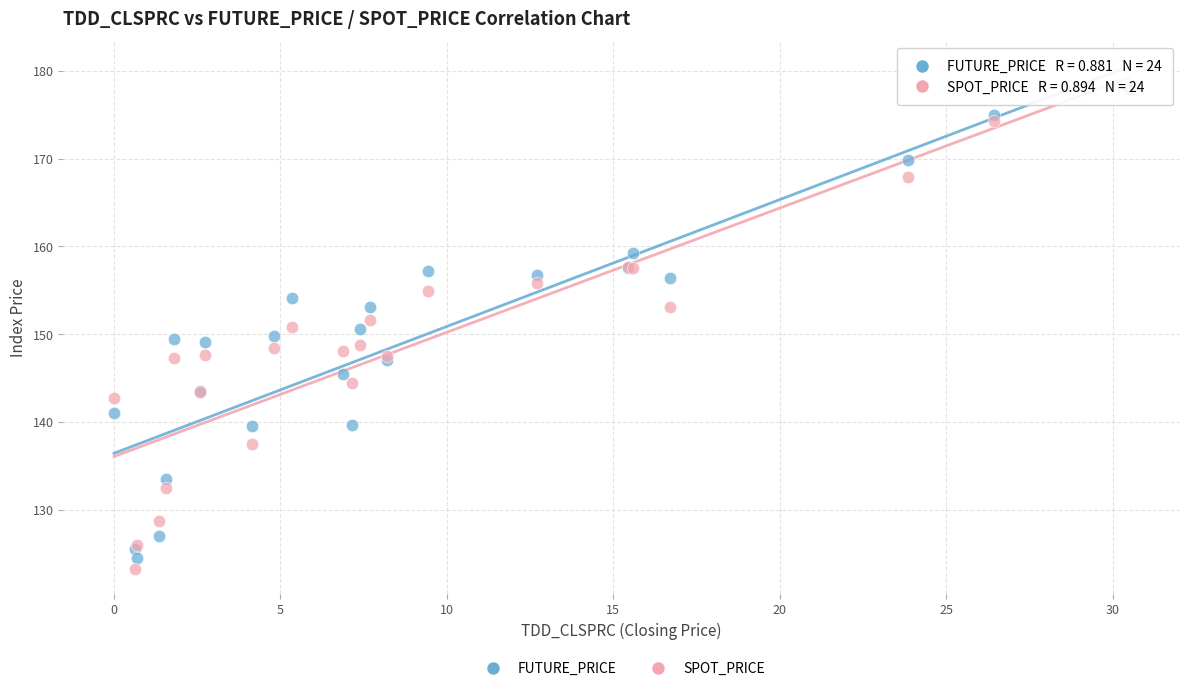

What are all the series names shown in the legend?

FUTURE_PRICE, SPOT_PRICE